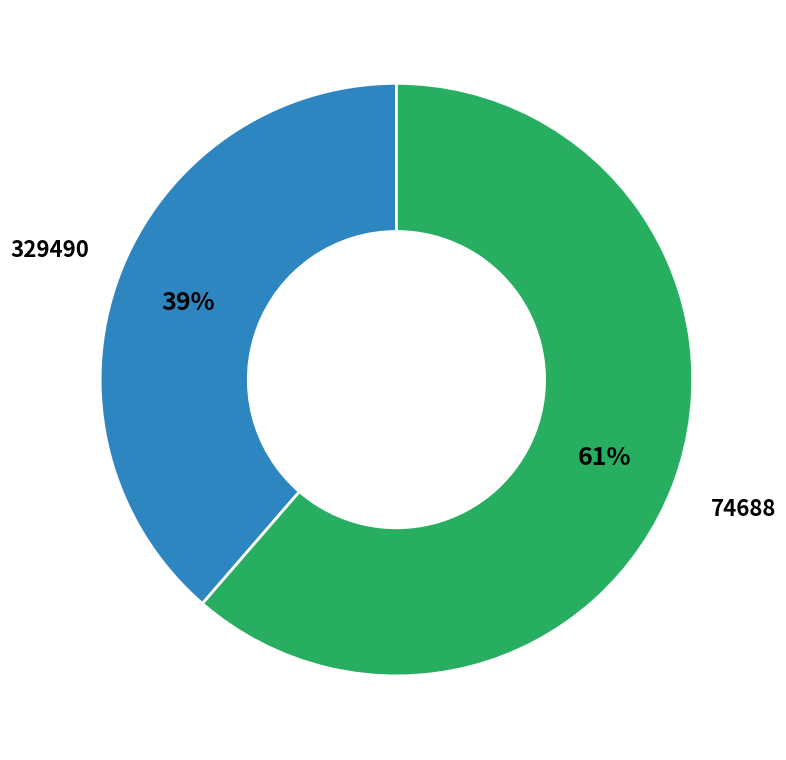

To the nearest percent, what is the average slice percentage?

50%